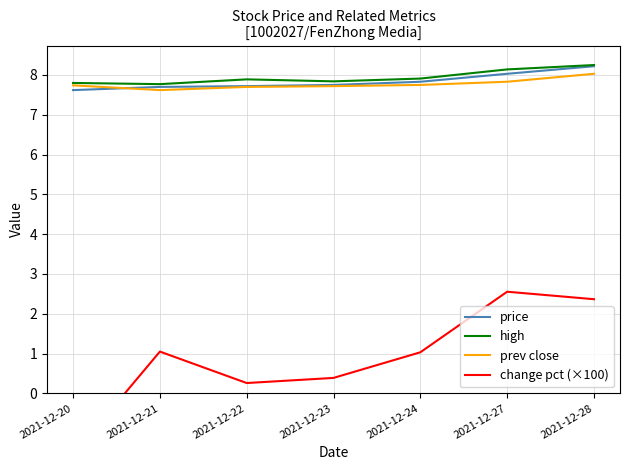

List the series in order of their peak value, lowest first.

change pct (×100), prev close, price, high